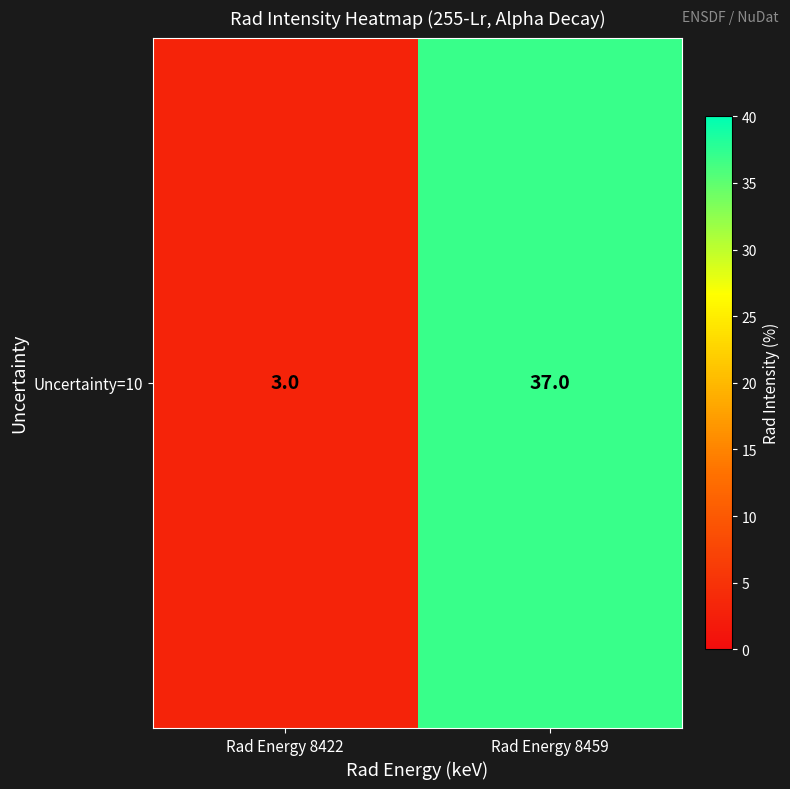

What is the approximate value at Rad Energy 8459, to the nearest 10?

40